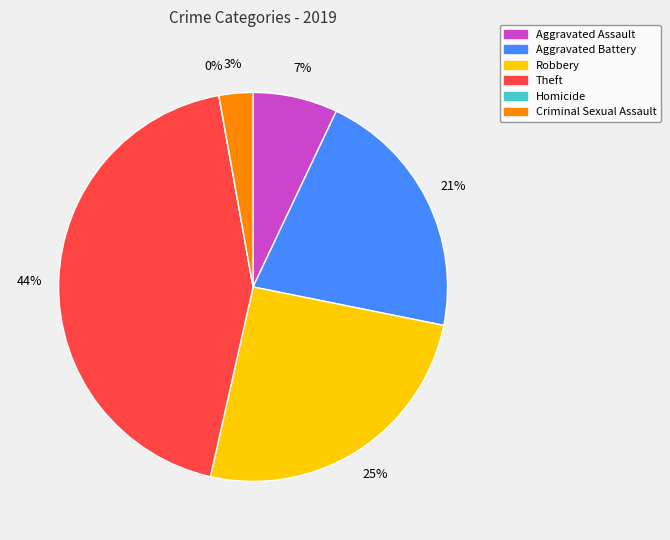

Does any single category account for the majority?

No